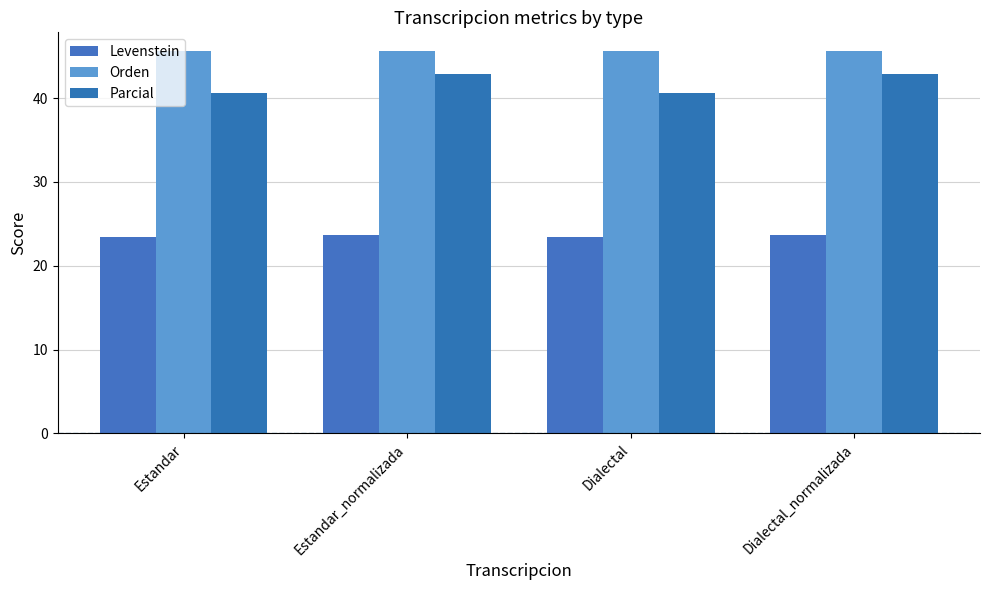

What is the label of the 2nd bar from the left?

Estandar_normalizada